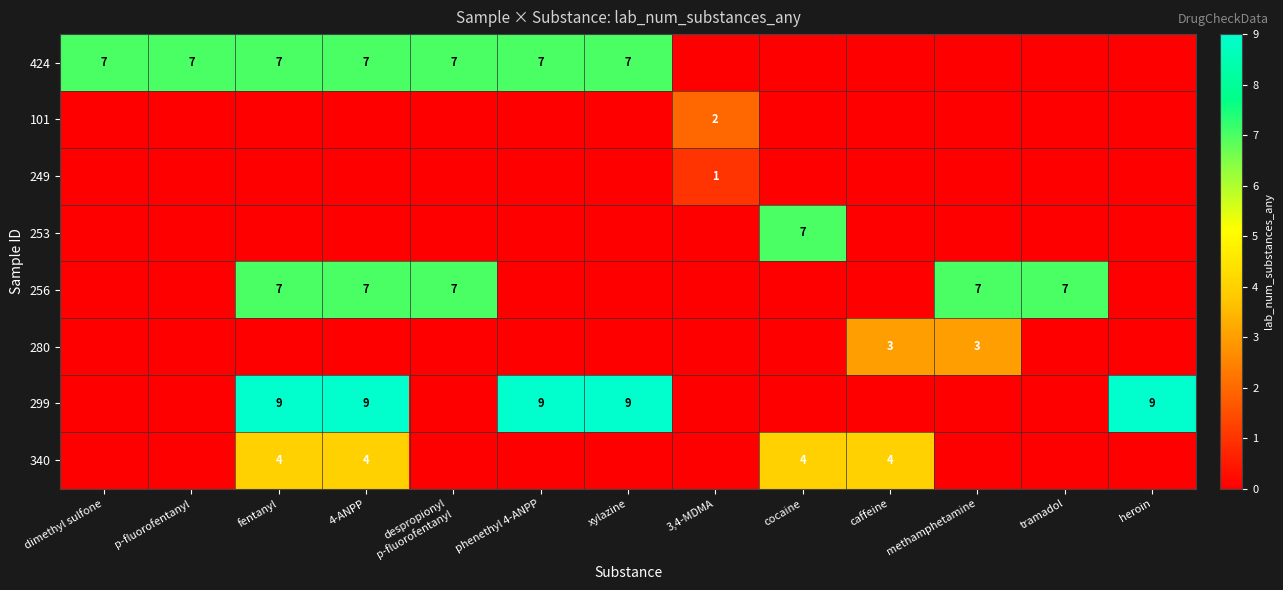

The value of 299 at fentanyl is 2. True or false?

False